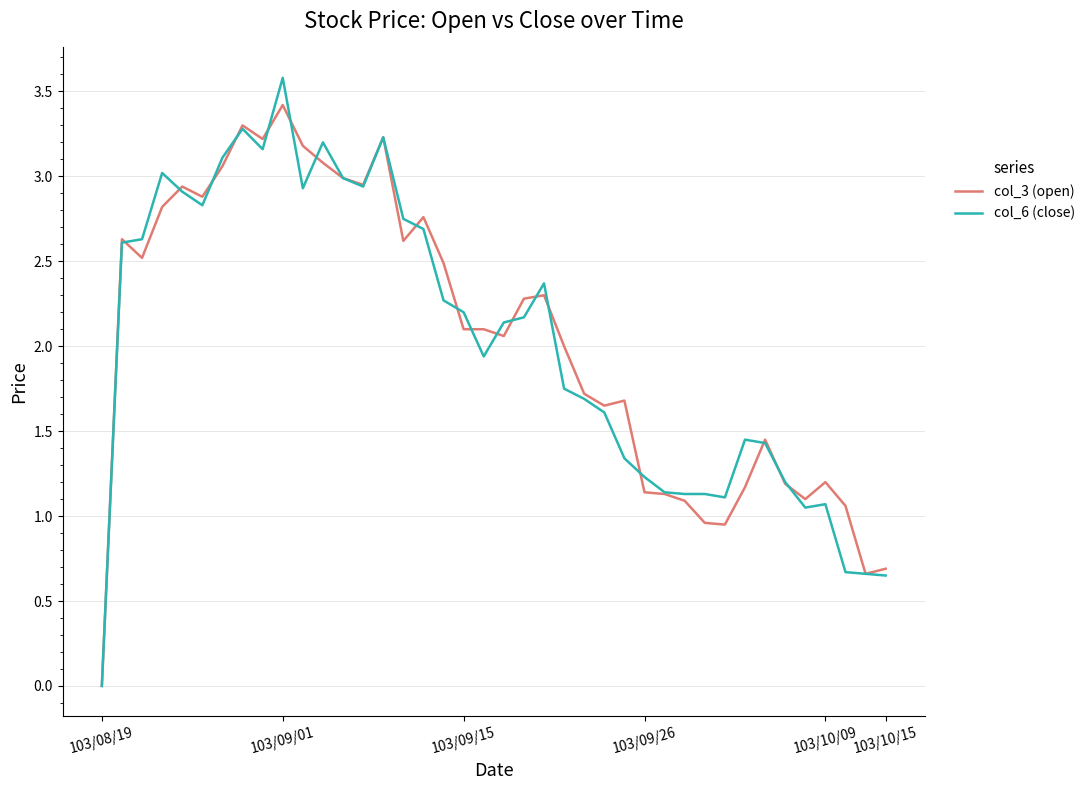

List the series in order of their peak value, lowest first.

col_3 (open), col_6 (close)